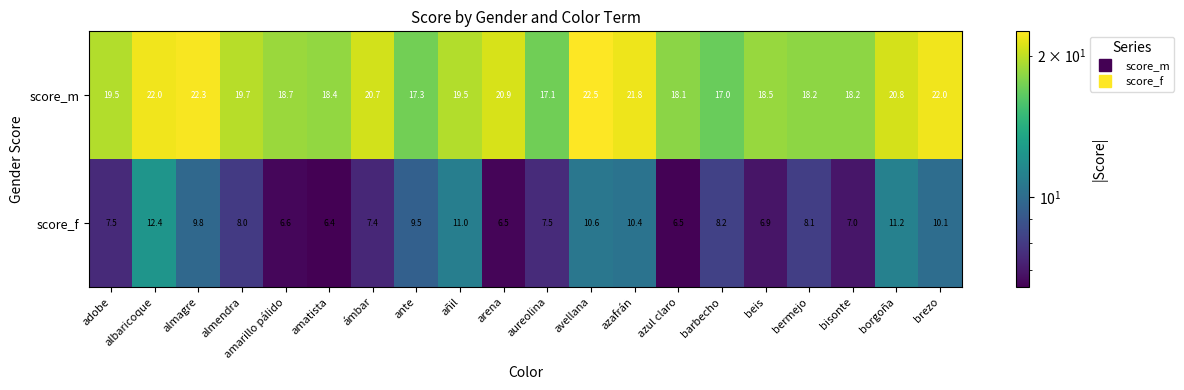

Which series has the largest range (max minus min)?

score_f